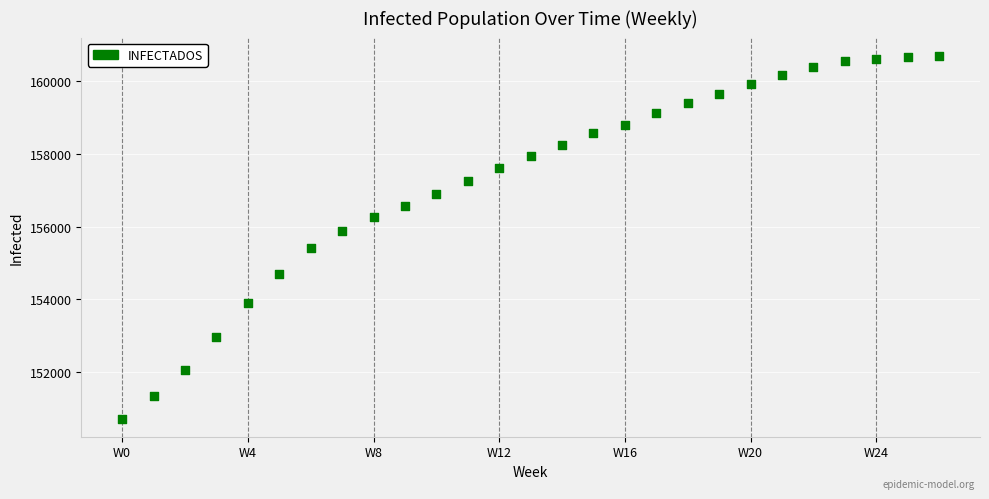

What is the range of Y values (max minus min)?

9996